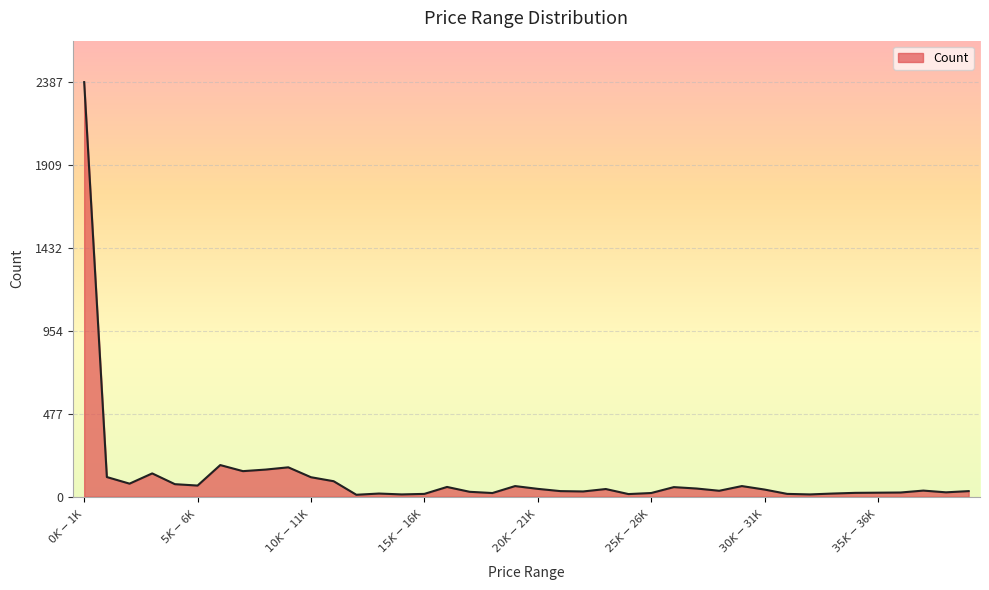

What is the difference between the maximum and minimum values?

2376